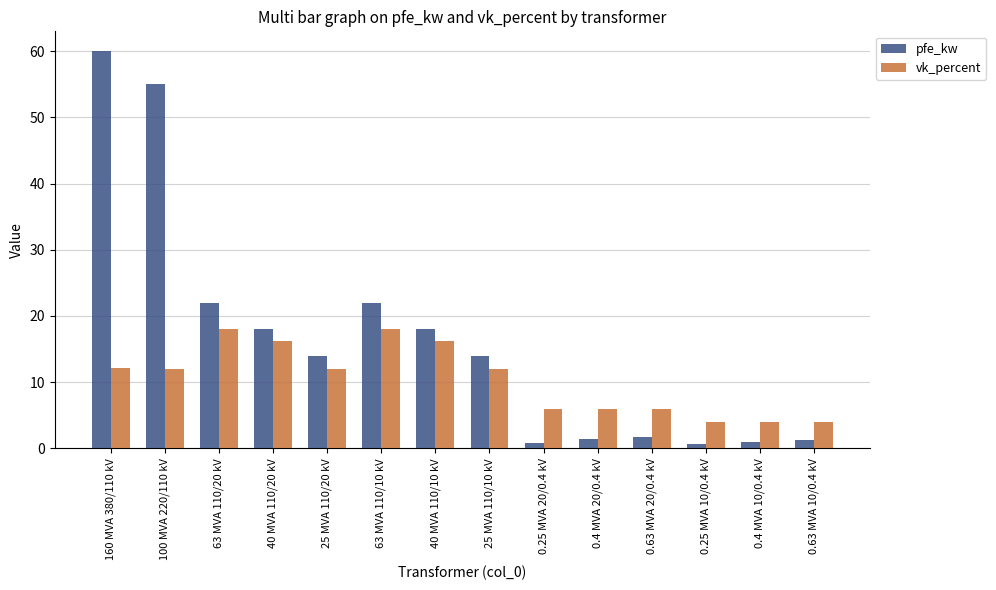

Count the number of categories in the chart.

14